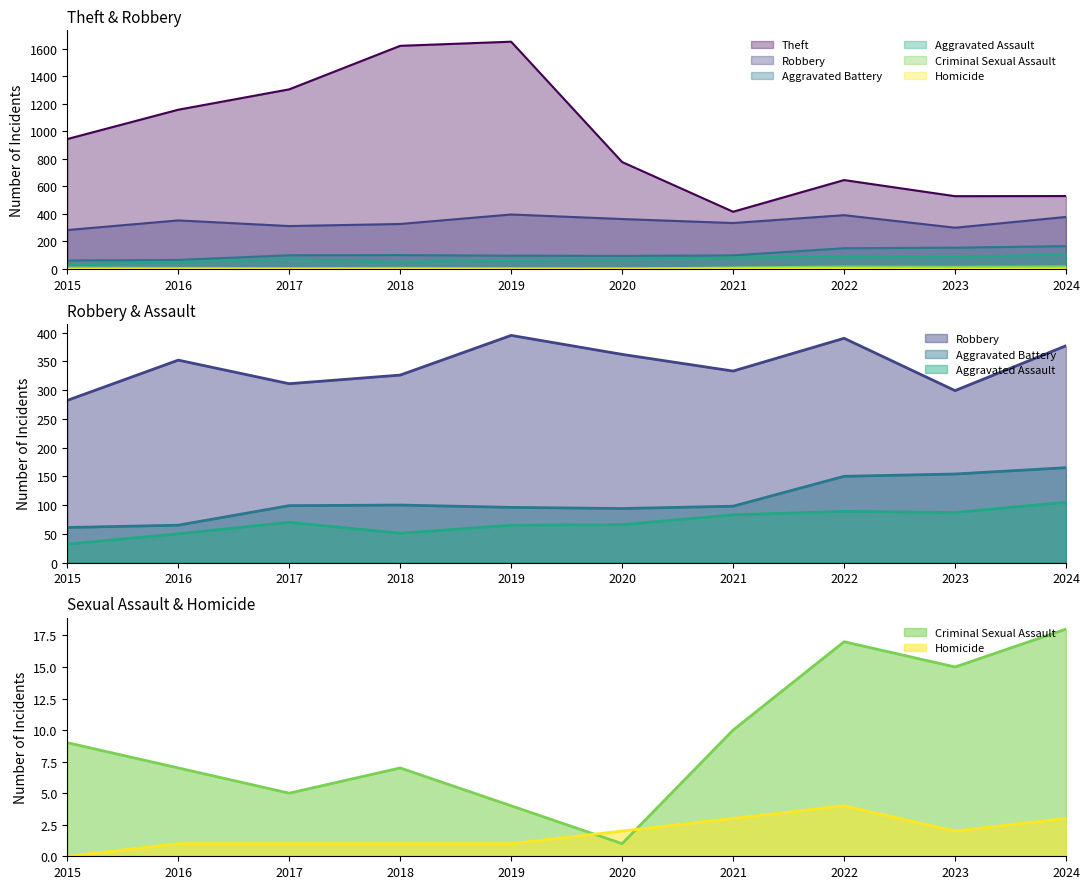

What is the sum of the Criminal Sexual Assault values at 2021 and 2023?

25